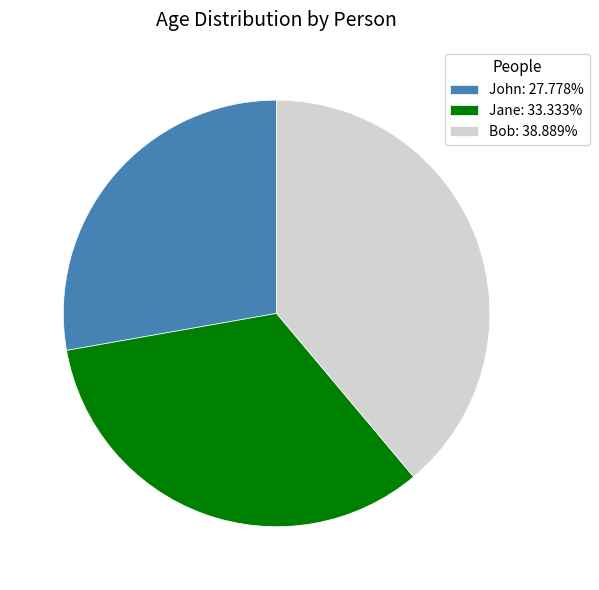

Is it true that Bob is 26% of the pie?

False